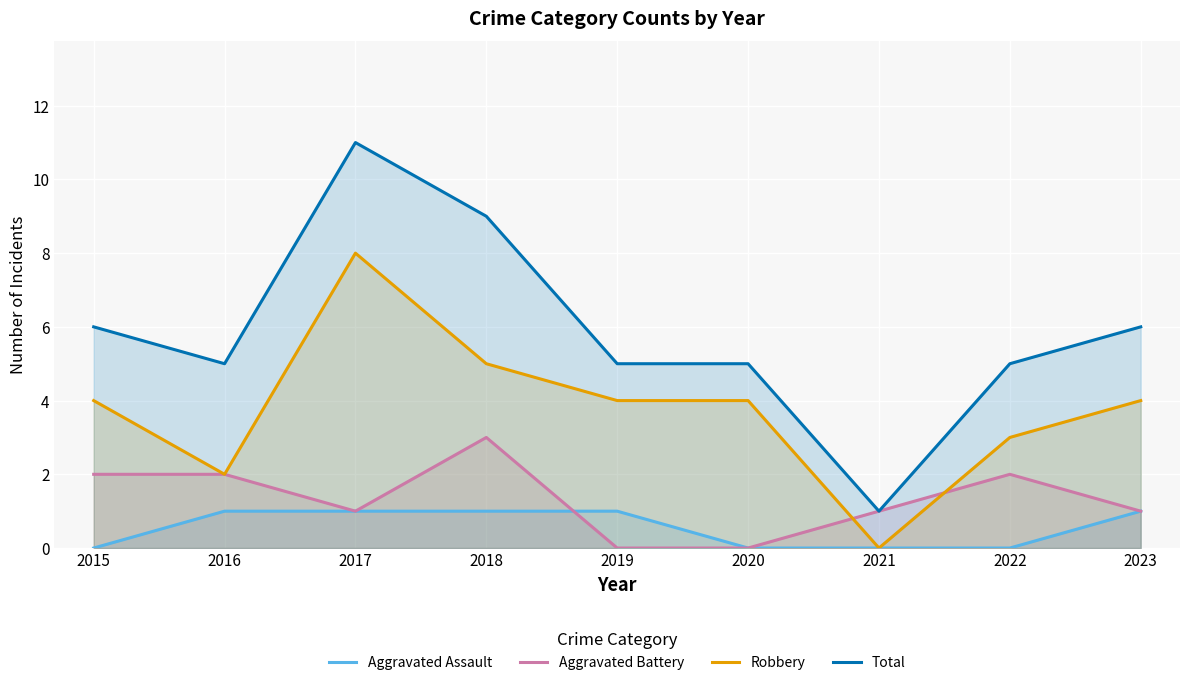

What is the value of the Robbery point at the 5th from the left?

4